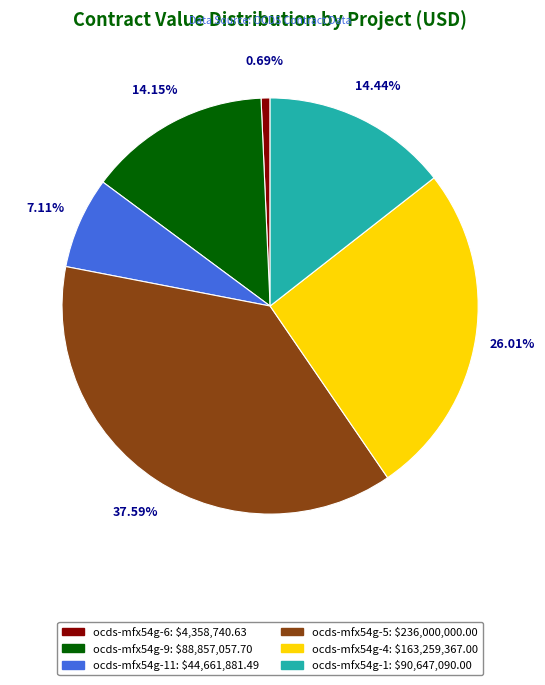

Does any single category account for the majority?

No